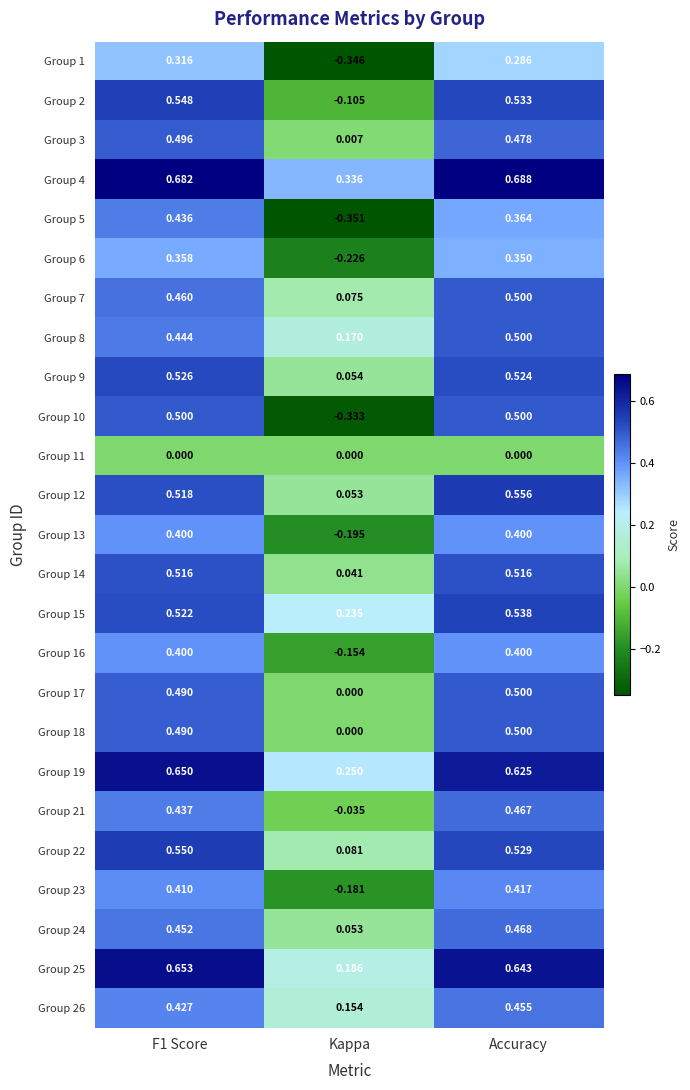

At which category is the sum across all series the highest?

Accuracy